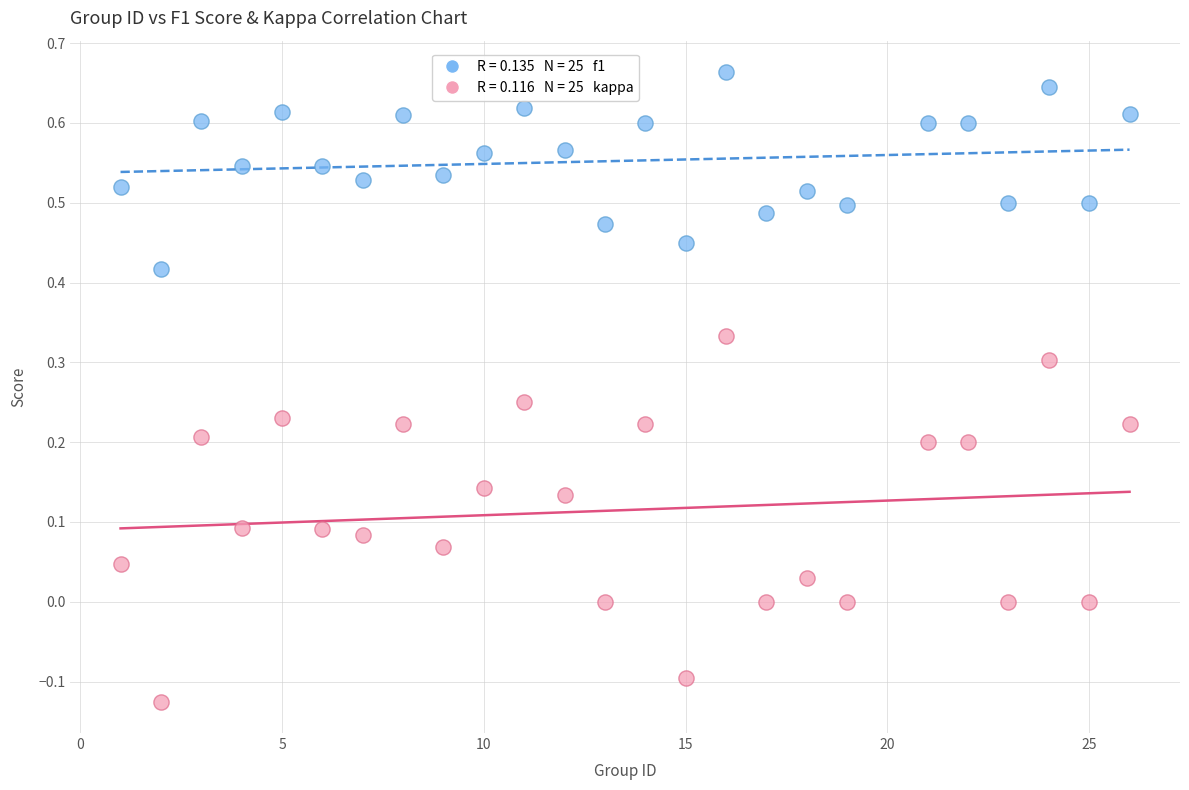

Across all data points, what is the range of X values (max minus min)?

25.0